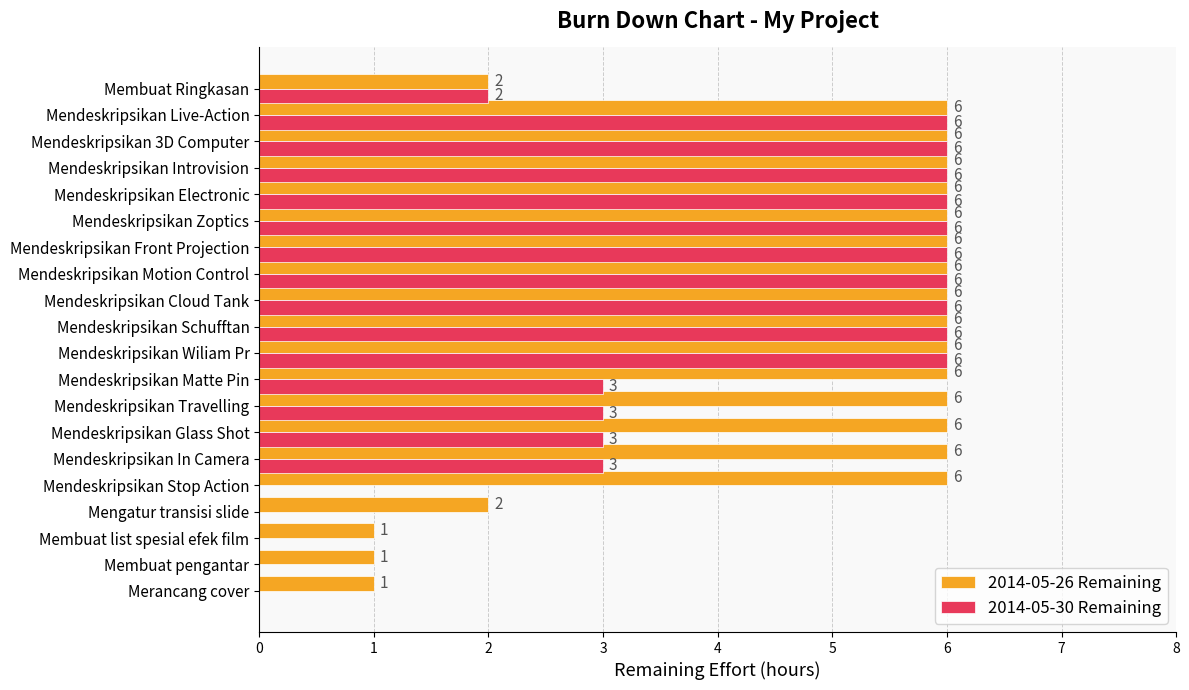

What is the total value across all series at Mendeskripsikan Matte Pin?

9